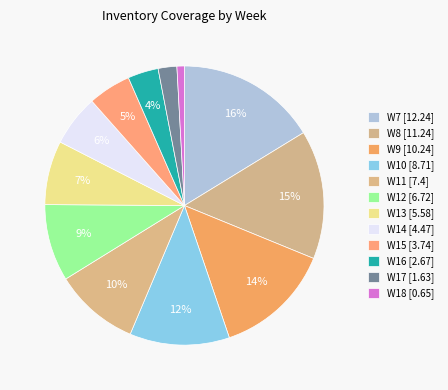

To the nearest percent, what is the difference between the W11 and W14 slice percentages?

4%